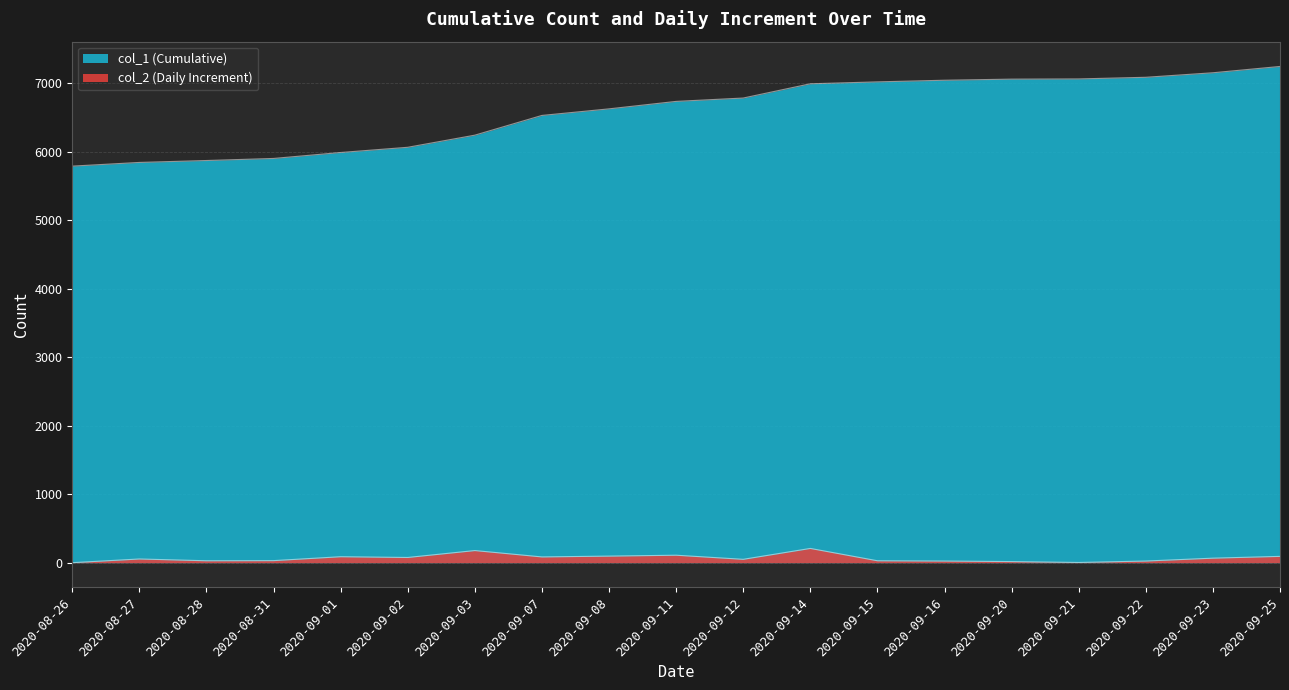

What is the highest value of the col_2 series?

208